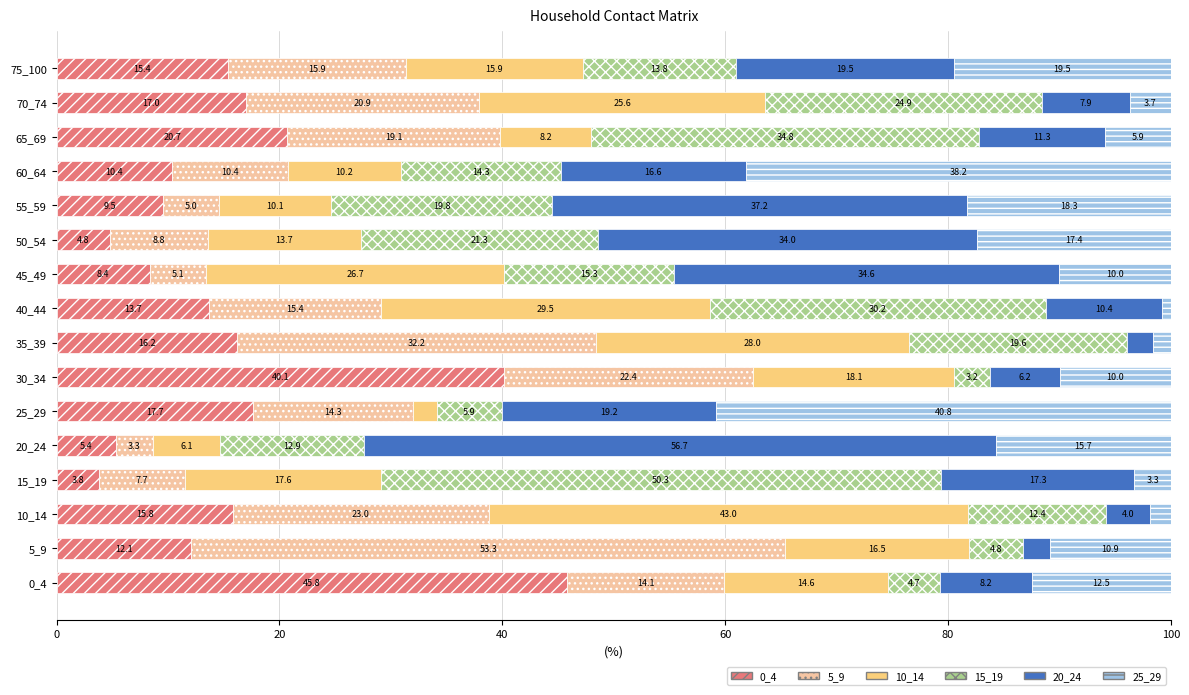

What is the approximate value of 0_4 at 75_100?

15.4